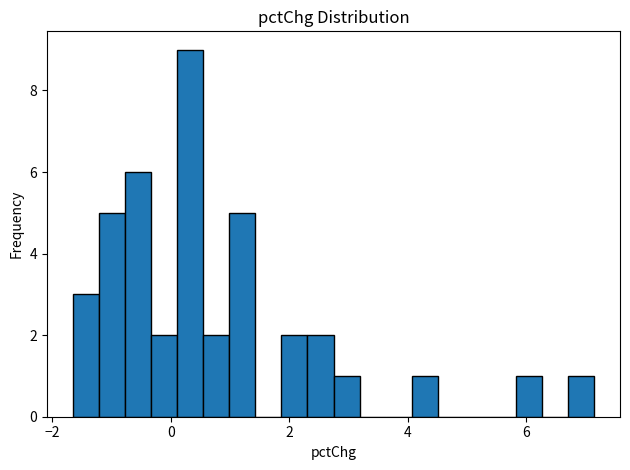

Around what value on the x-axis is the tallest bar? Give the approximate position of its centre, as read against the axis.

0.4